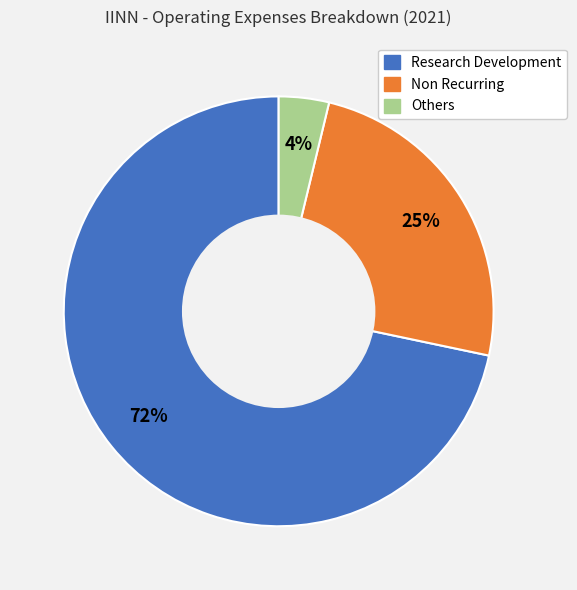

To the nearest percent, what is the average slice percentage?

33%